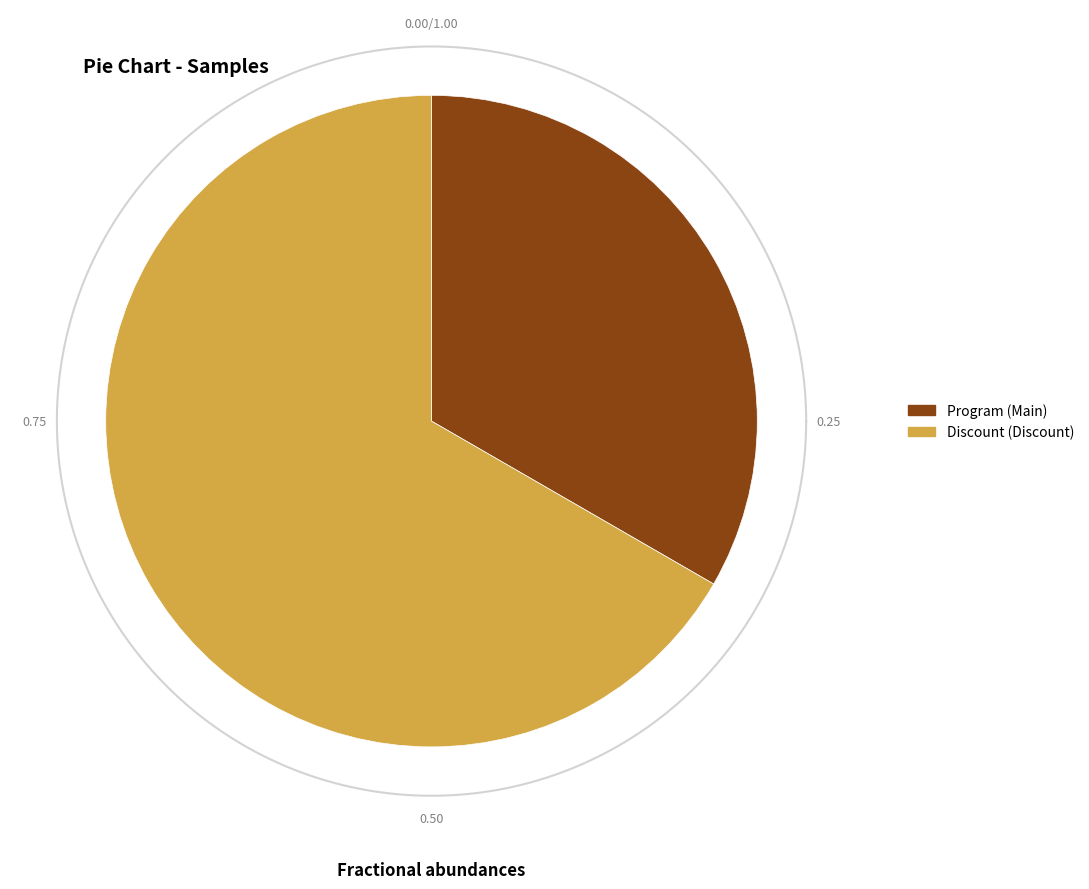

Does Discount represent more than half of the total?

Yes